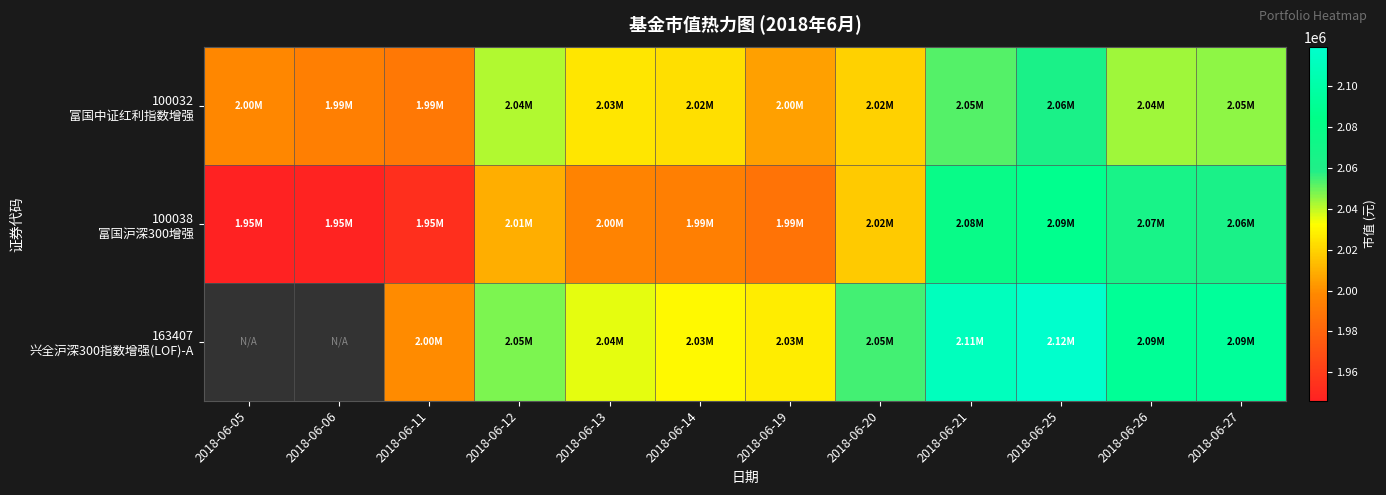

What is the smallest value displayed?

1946062.2